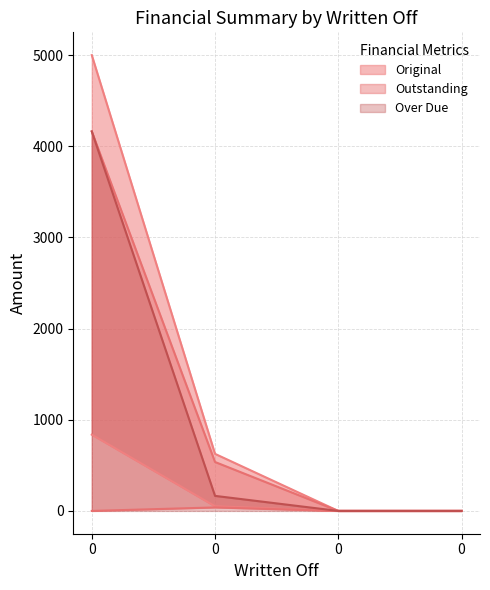

Reading left to right, transcribe all the data shown in this chart.

Original: 5000.0	626.1	0.0	0.0
Paid: 836.8	51.0	0.0	0.0
Outstanding: 4163.2	536.9	0.0	0.0
Over Due: 4163.2	165.2	0.0	0.0
Waived: 0.0	38.3	0.0	0.0